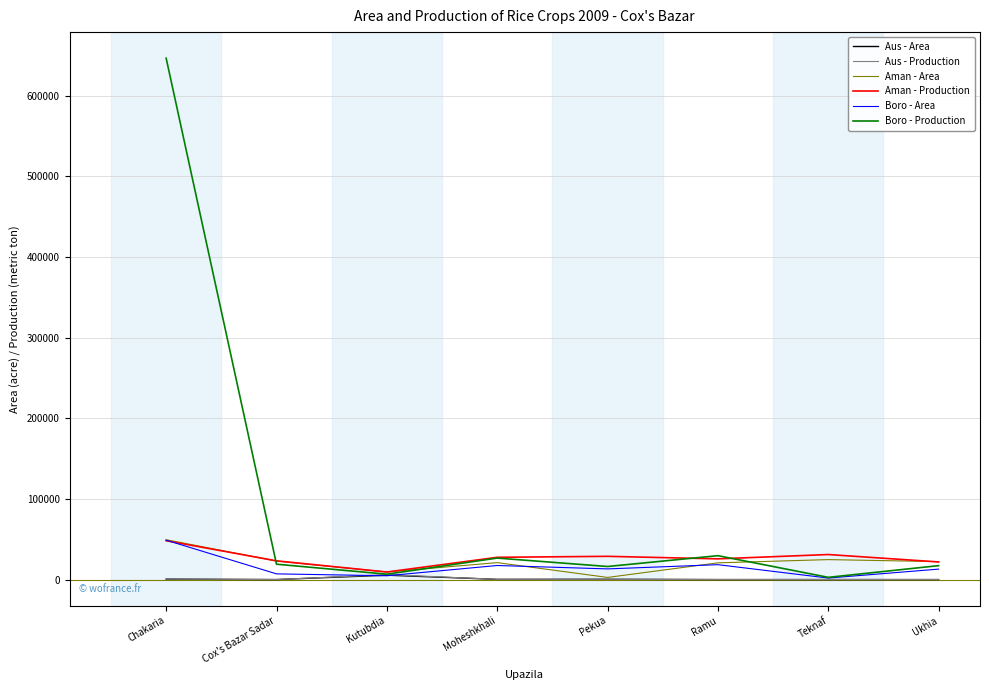

The Boro - Production series shows 17240 at Ukhia. True or false?

True